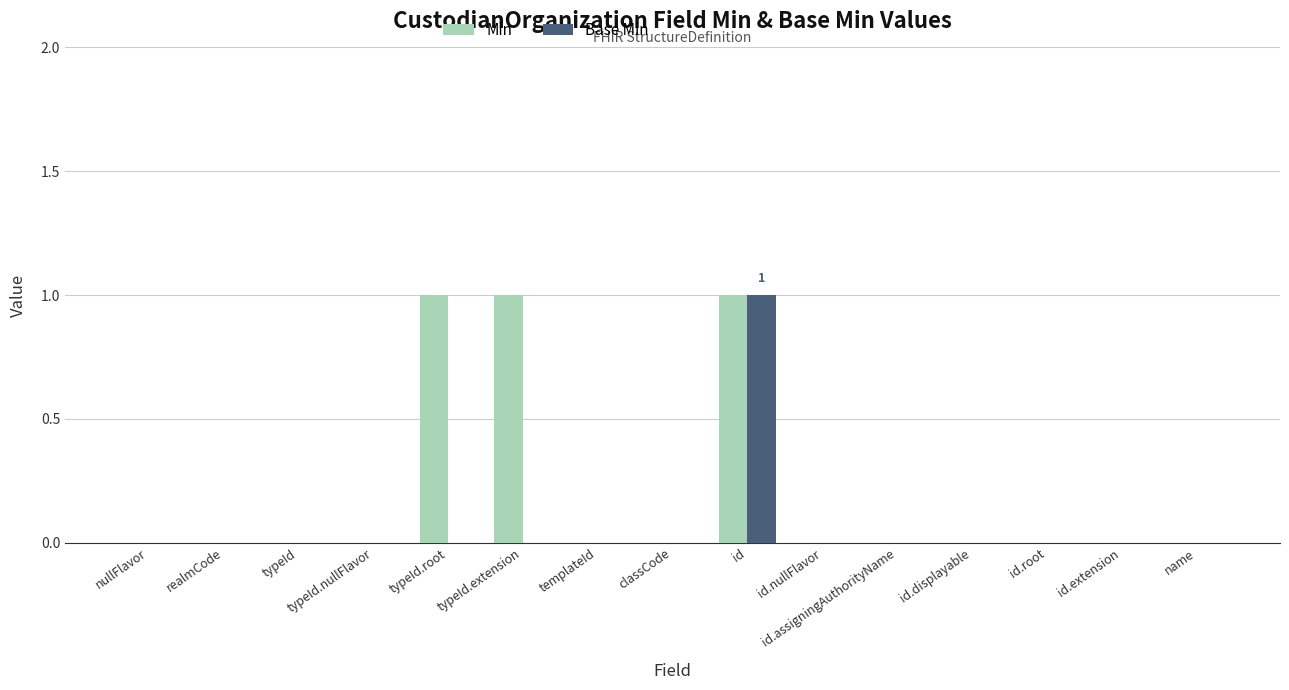

True or false: Base Min has a value of -1 at id.displayable.

False